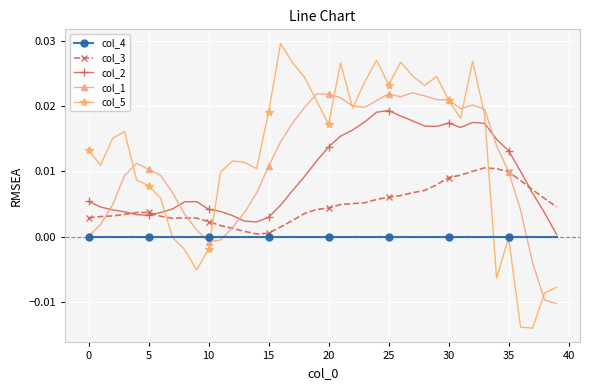

How many series are shown in this chart?

5